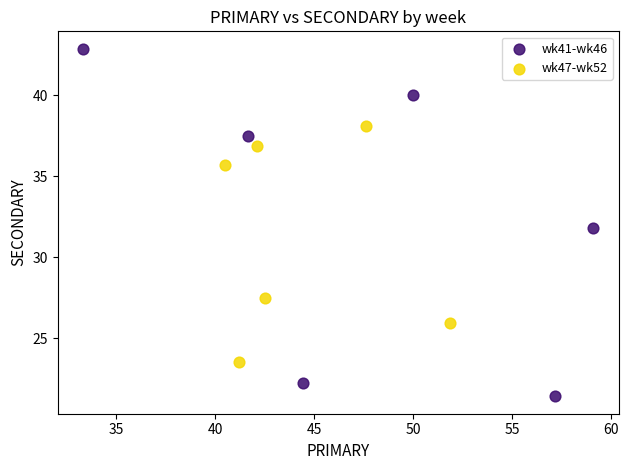

What are all the series names shown in the legend?

wk41-wk46, wk47-wk52